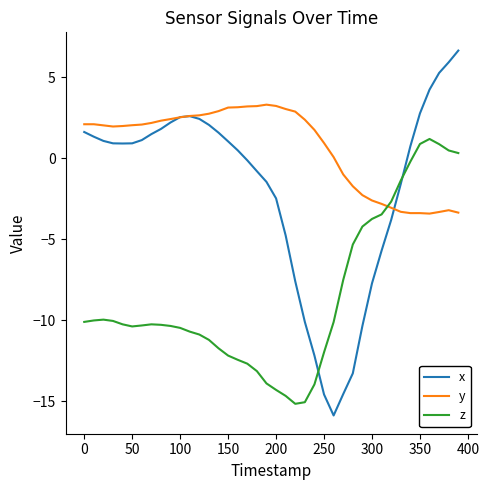

After their last crossing, which series has the higher values: x or z?

x